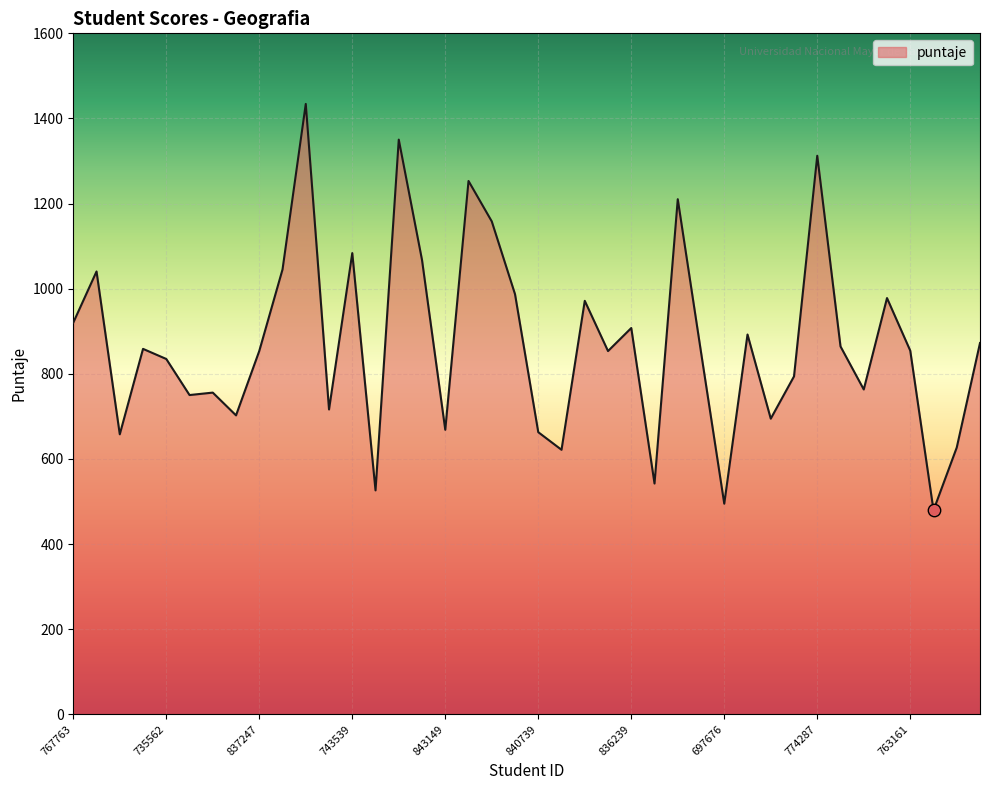

What is the maximum value shown in the chart?

1434.1